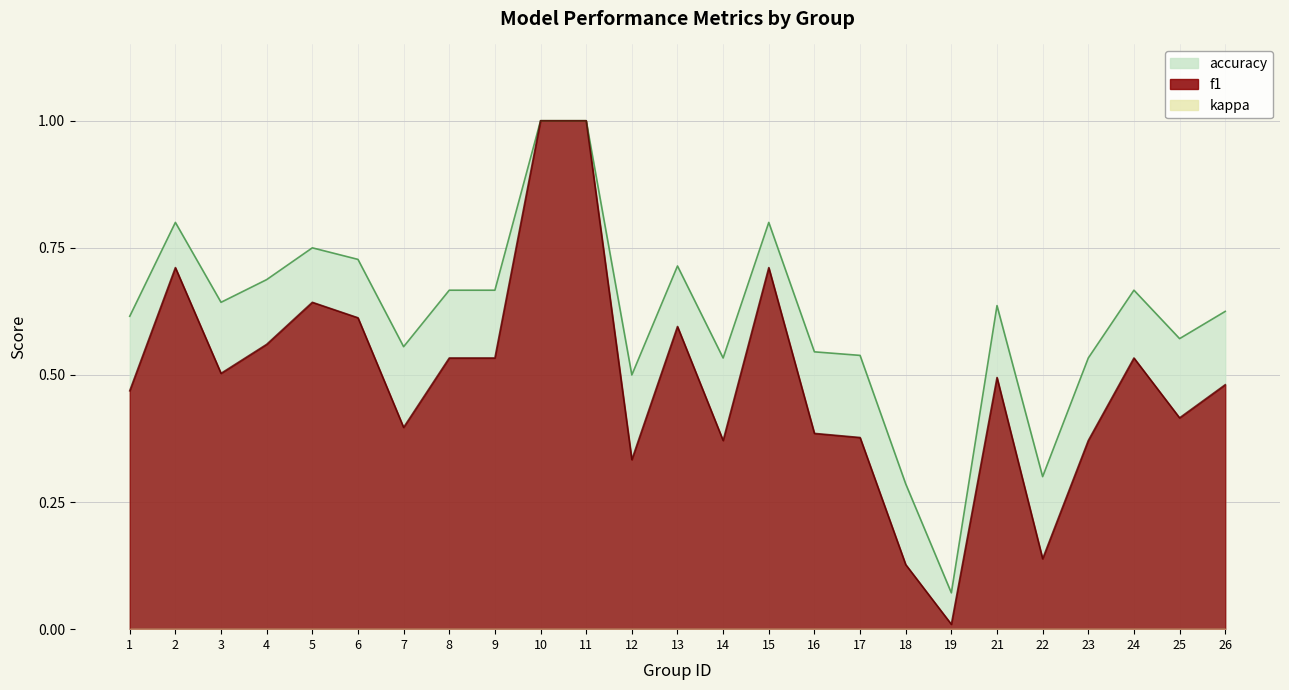

Reading right to left, list all the values displayed in this chart.

f1: 0.5	0.4	0.5	0.4	0.1	0.5	0.0	0.1	0.4	0.4	0.7	0.4	0.6	0.3	1.0	1.0	0.5	0.5	0.4	0.6	0.6	0.6	0.5	0.7	0.5
accuracy: 0.6	0.6	0.7	0.5	0.3	0.6	0.1	0.3	0.5	0.5	0.8	0.5	0.7	0.5	1.0	1.0	0.7	0.7	0.6	0.7	0.8	0.7	0.6	0.8	0.6